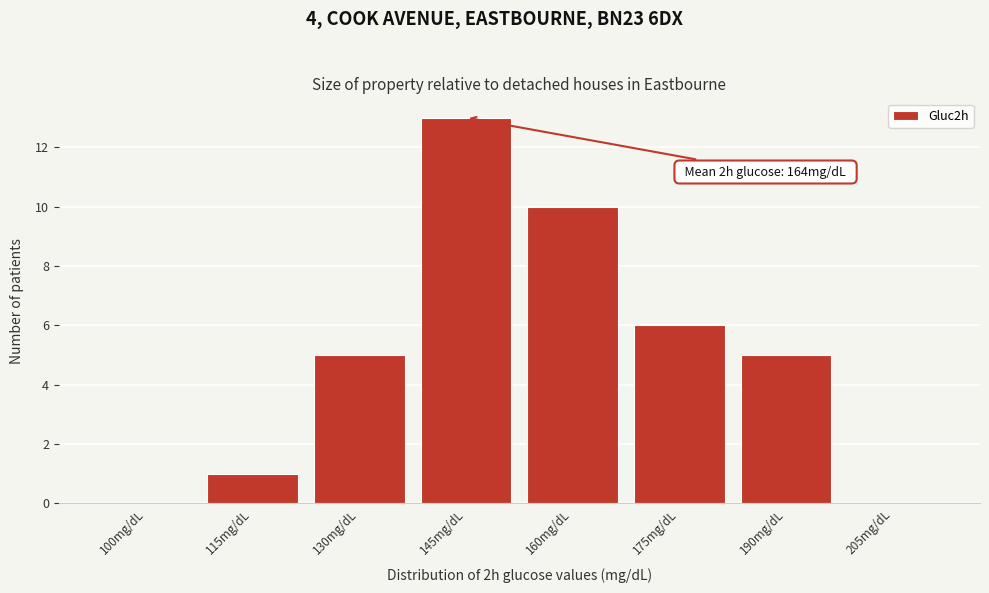

Reading left to right, transcribe all the data shown in this chart.

100mg/dL=0	115mg/dL=1	130mg/dL=5	145mg/dL=13	160mg/dL=10	175mg/dL=6	190mg/dL=5	205mg/dL=0